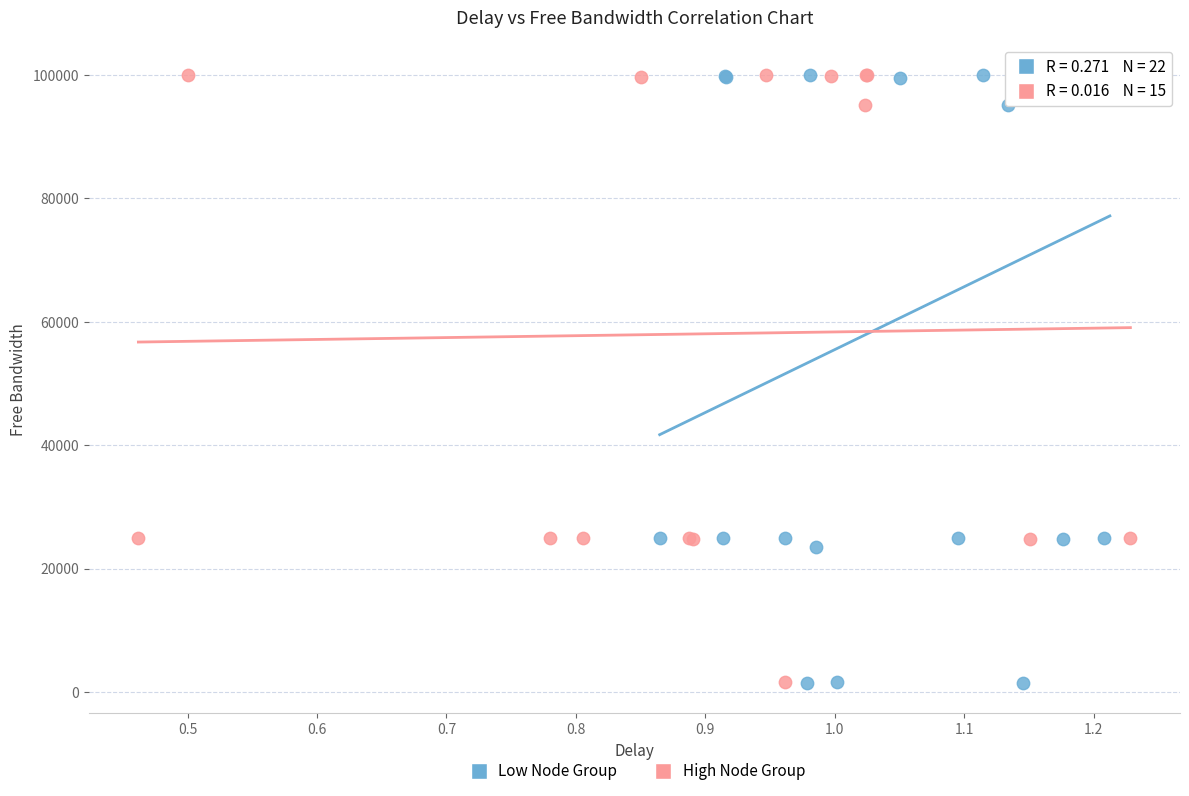

What are all the series names shown in the legend?

Low Node Group, High Node Group